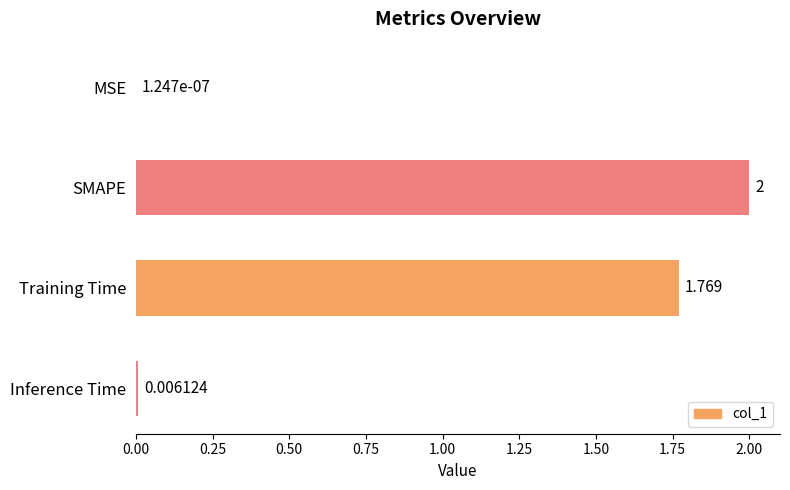

Which has a higher value, Inference Time or SMAPE?

SMAPE